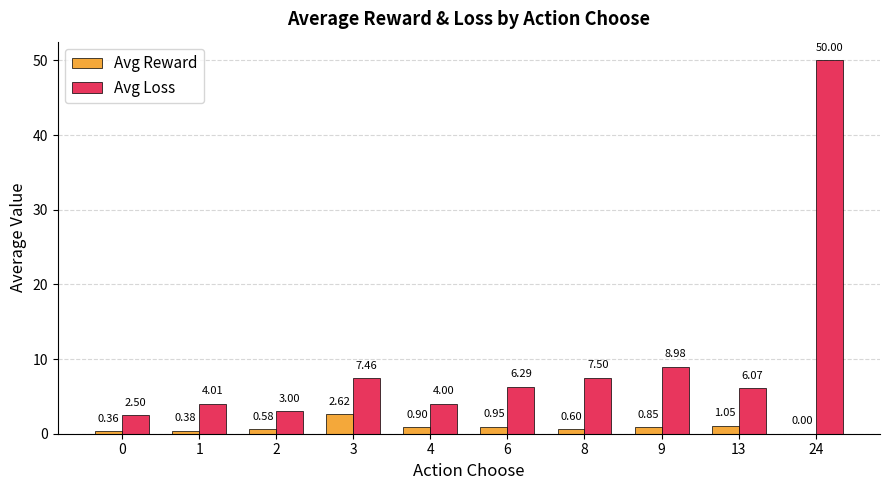

Are the bars horizontal?

No